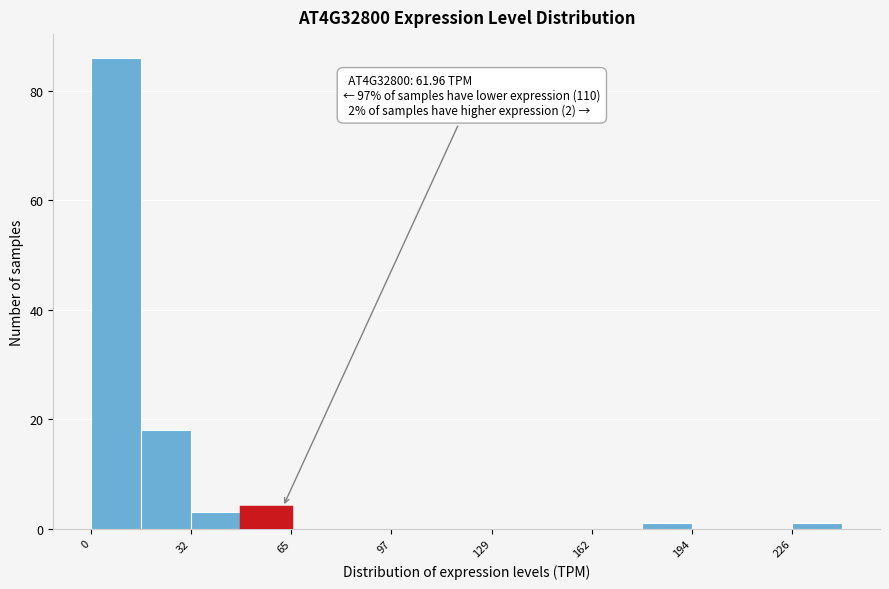

Around what value on the x-axis is the tallest bar? Give the approximate position of its centre, as read against the axis.

10